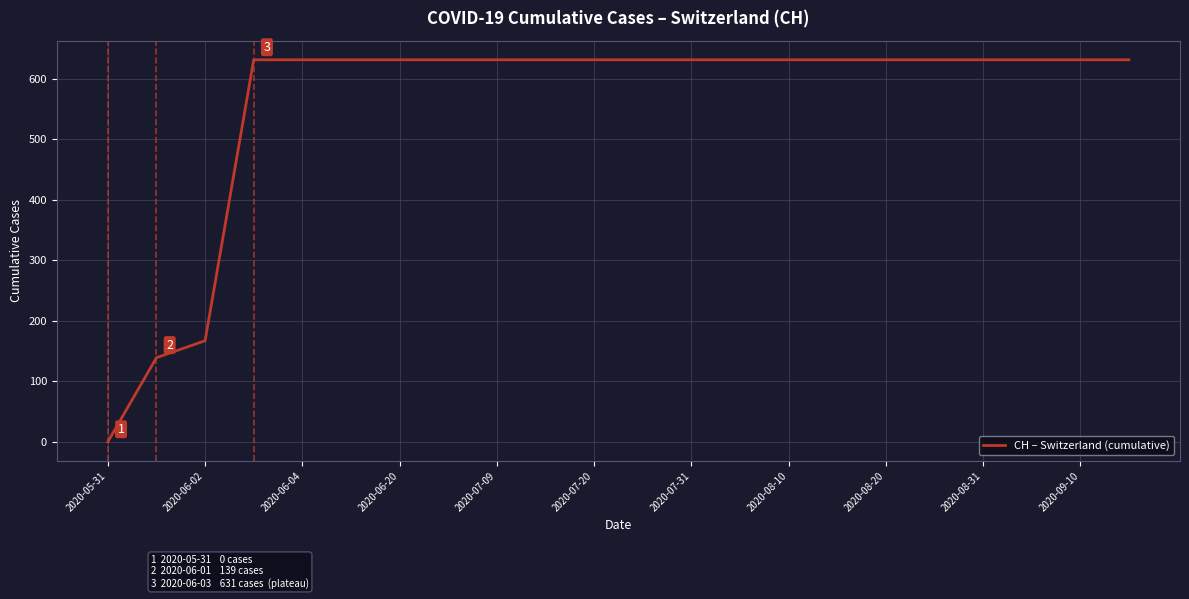

What is the greatest value displayed?

631